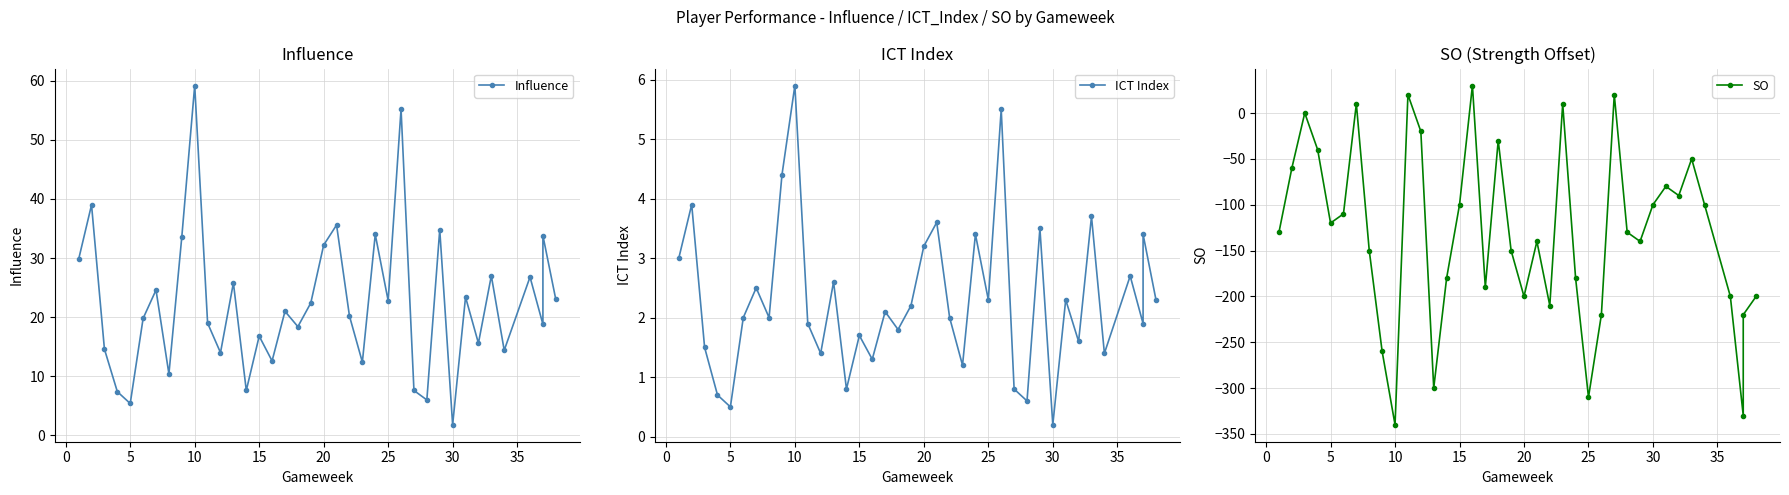

How many categories are shown in the chart?

38